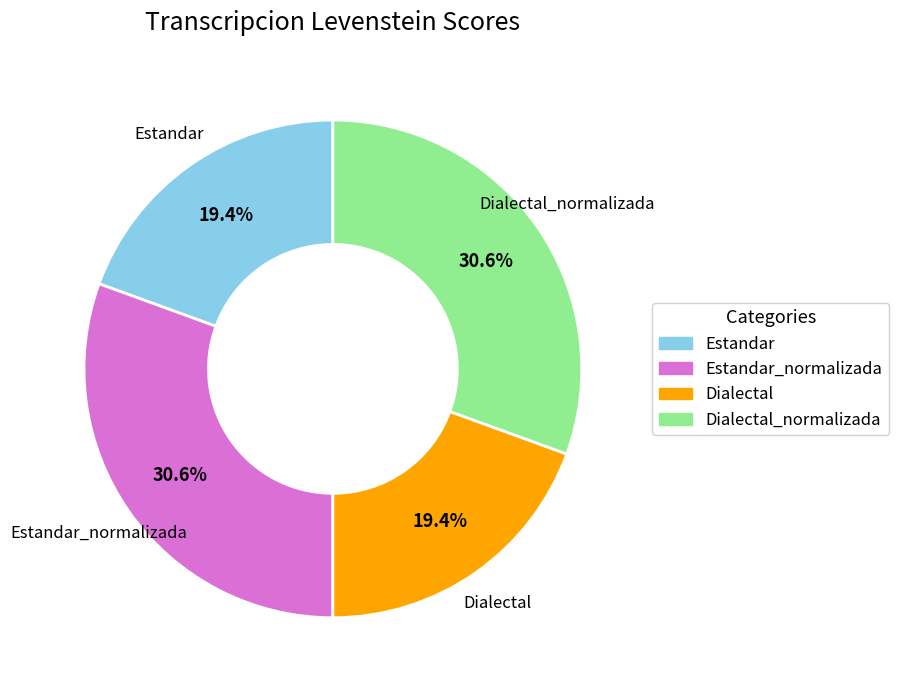

Does any single category account for the majority?

No